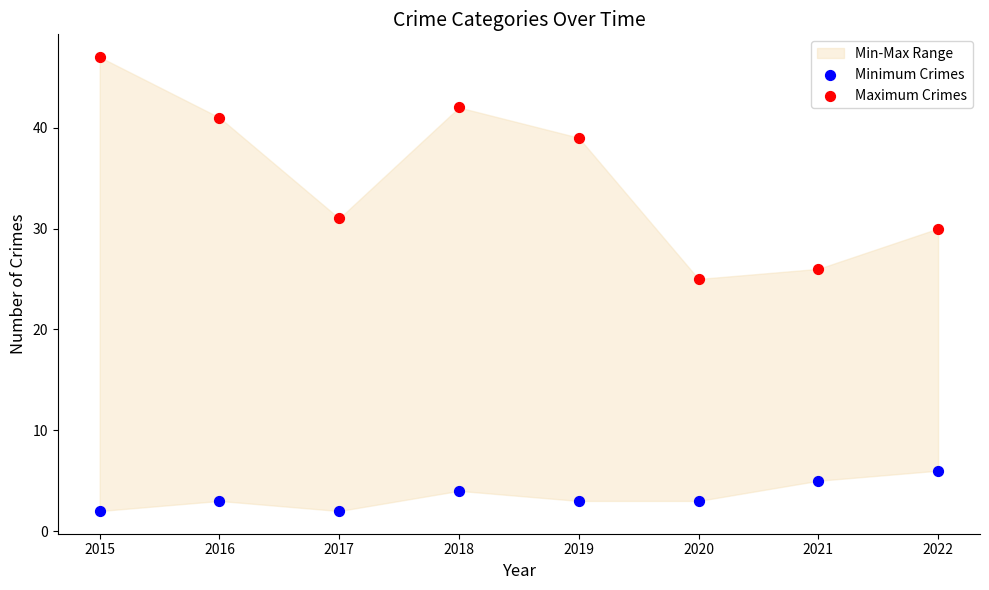

Across all data points, what is the range of Y values (max minus min)?

45